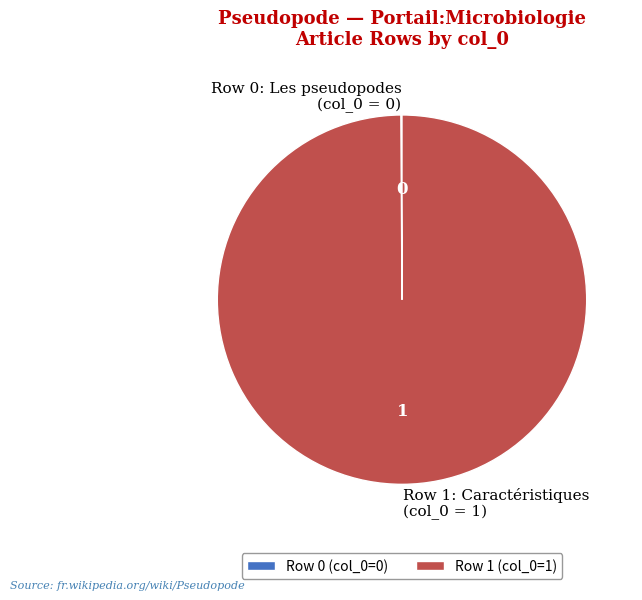

Is it true that Row 1: Caractéristiques (col_0 = 1) is 94% of the pie?

False